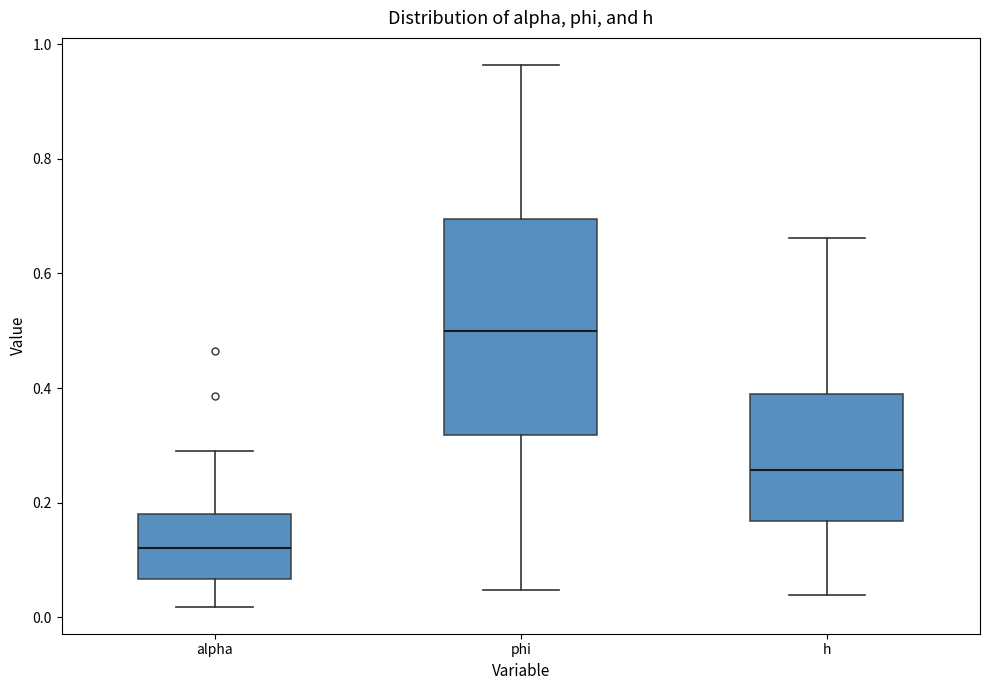

Which box is the tallest, from its lower edge to its upper edge?

phi